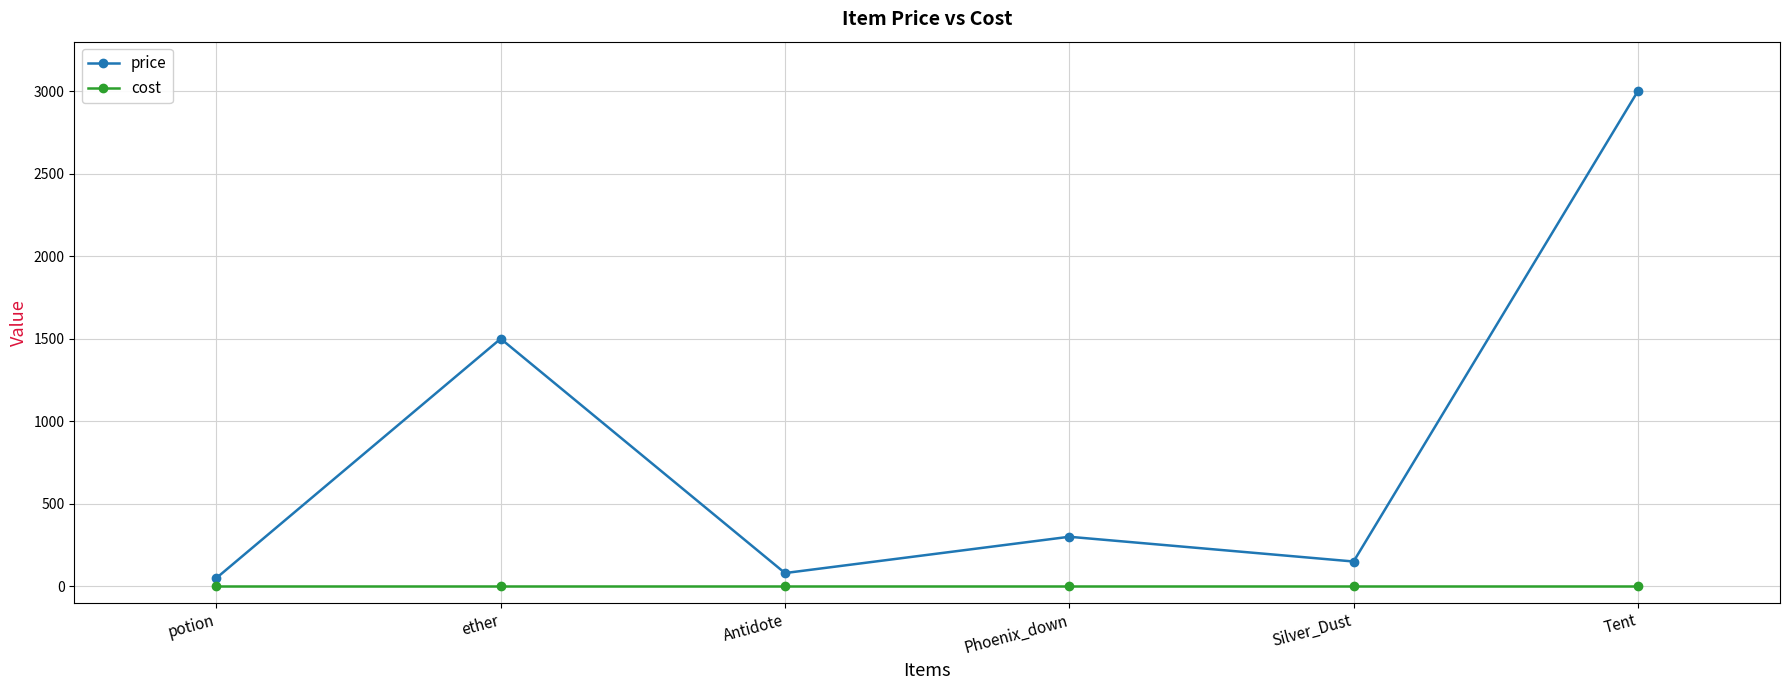

True or false: cost and price intersect in this chart.

False